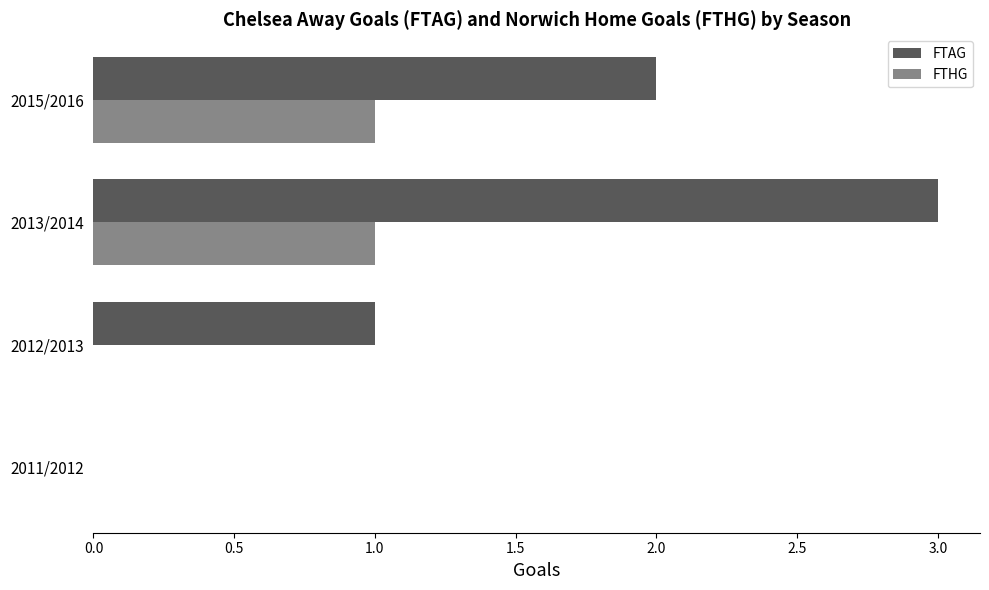

Is it true that FTAG equals 1 at 2013/2014?

False